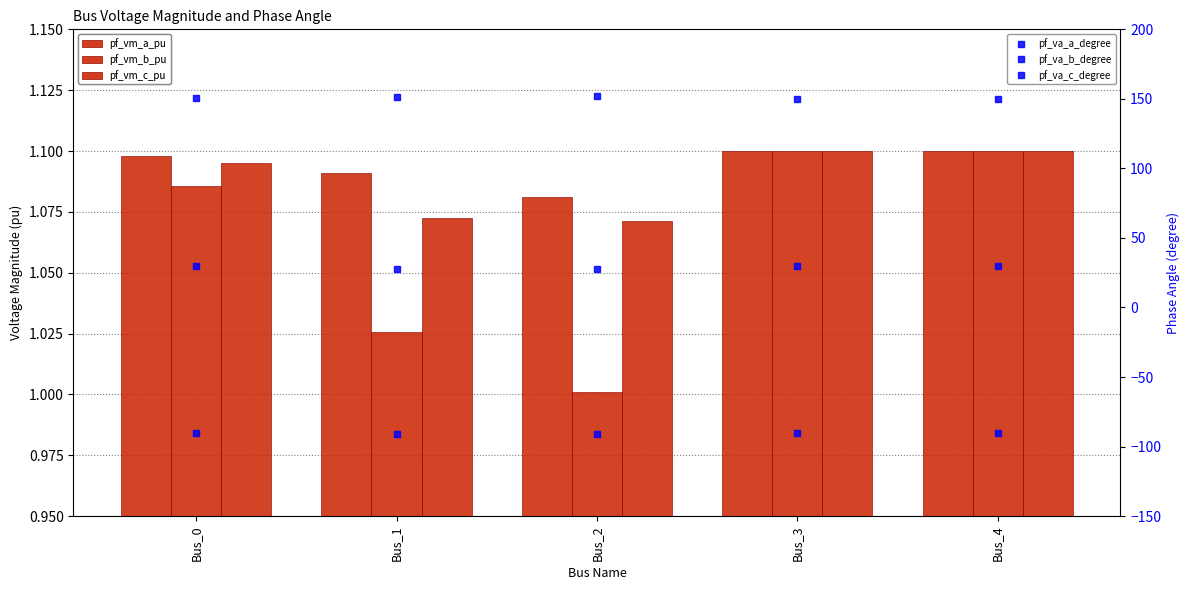

At which category is the sum across all series the highest?

Bus_3